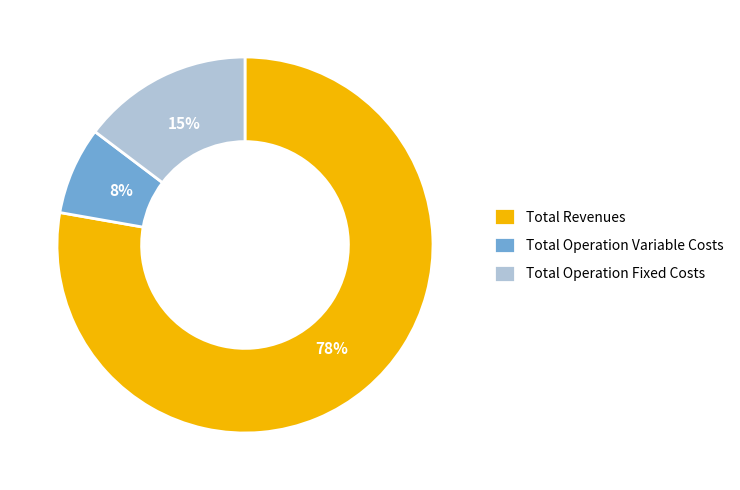

Count the number of slices in the pie.

3